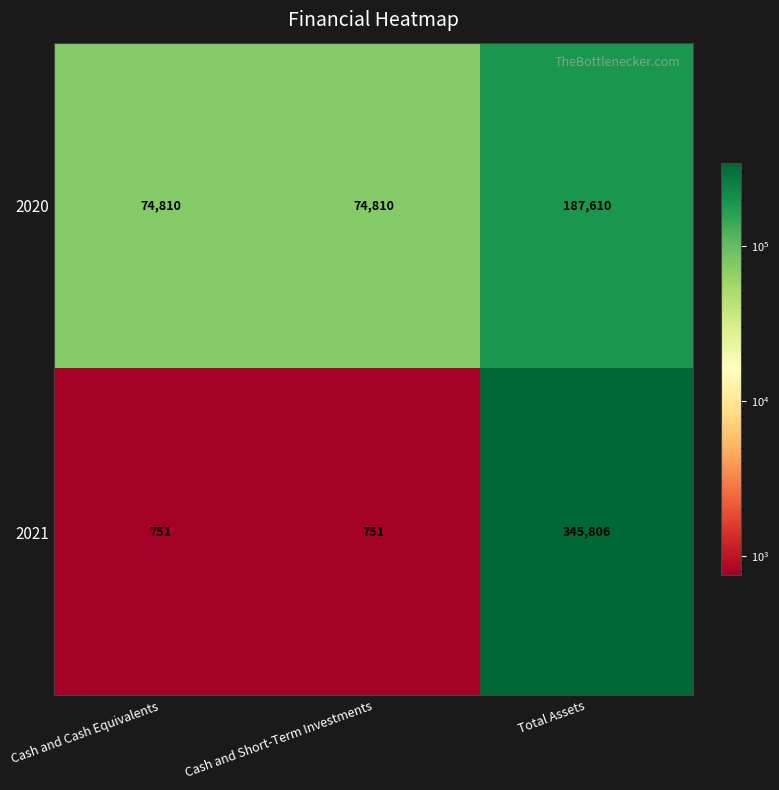

What is the highest value of the 2021 series?

345806